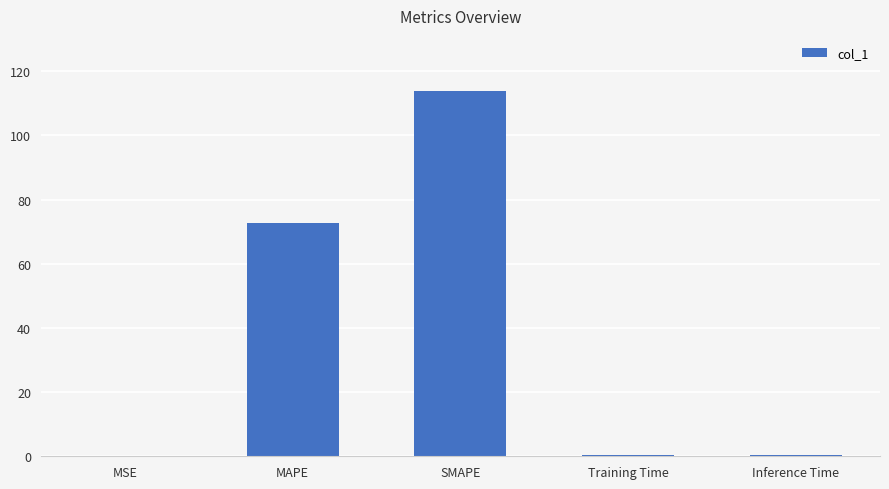

The chart shows a value of 0.4 at Inference Time. True or false?

True